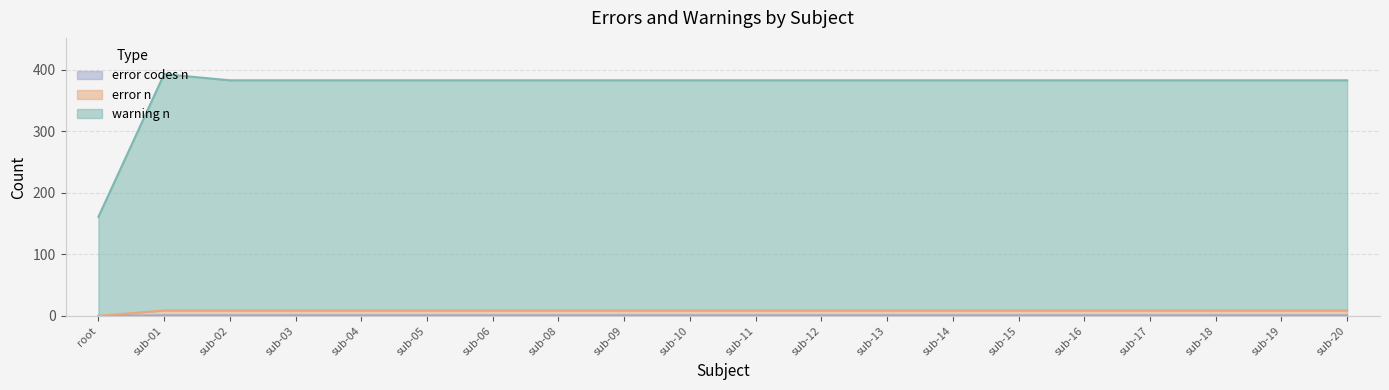

True or false: error_n has a value of 9 at sub-04.

True